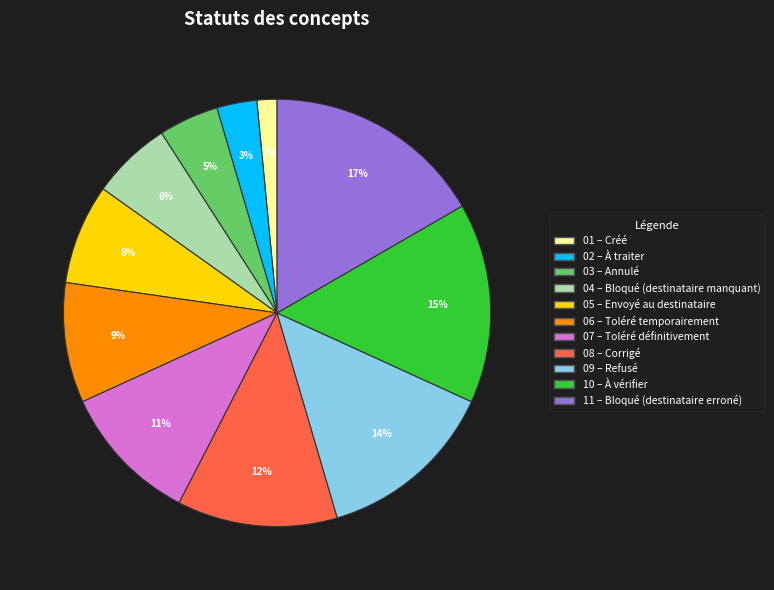

Is there any slice that represents more than half of the pie?

No